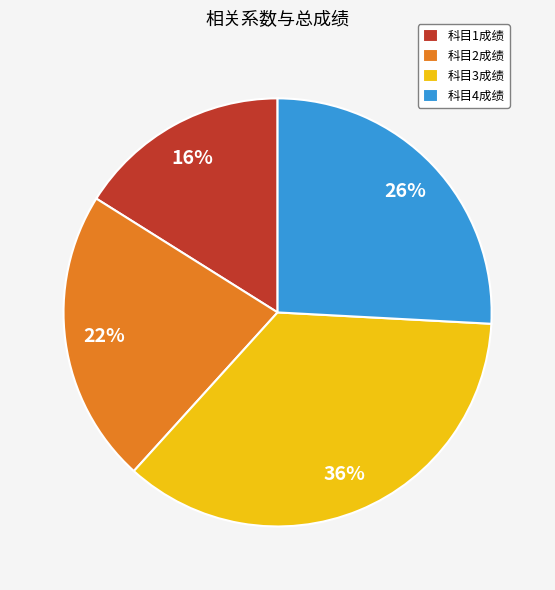

Which category has the smallest portion of the pie?

科目1成绩